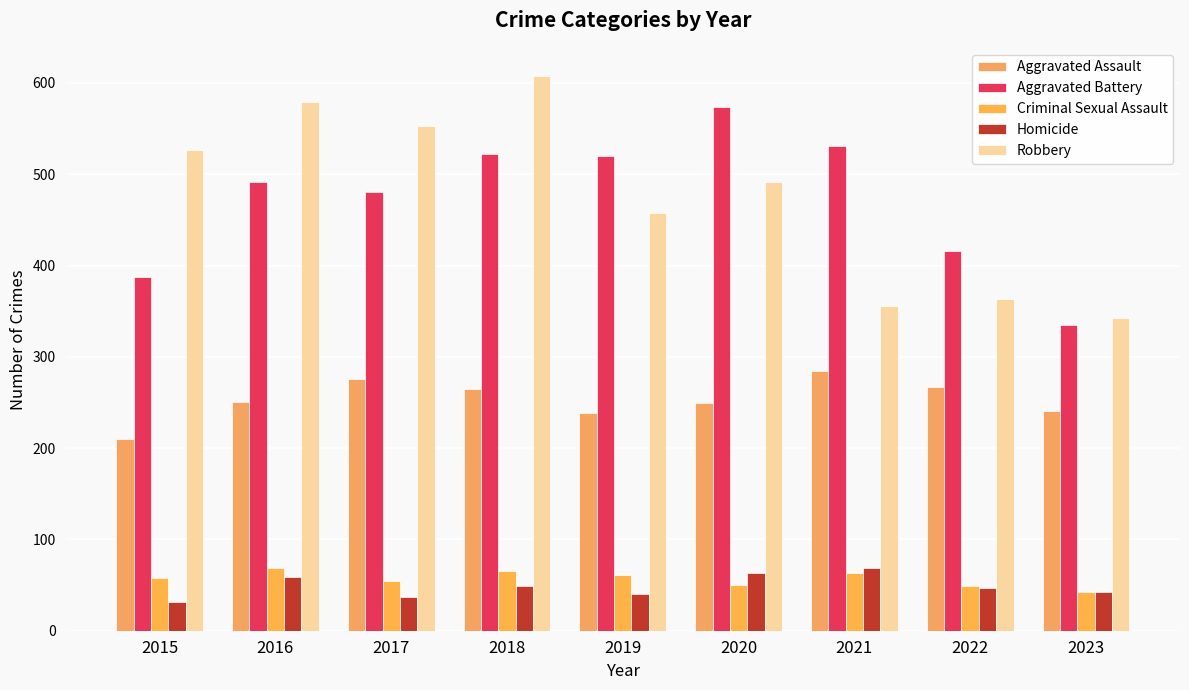

List the series in order of their peak value, highest first.

Robbery, Aggravated Battery, Aggravated Assault, Criminal Sexual Assault, Homicide